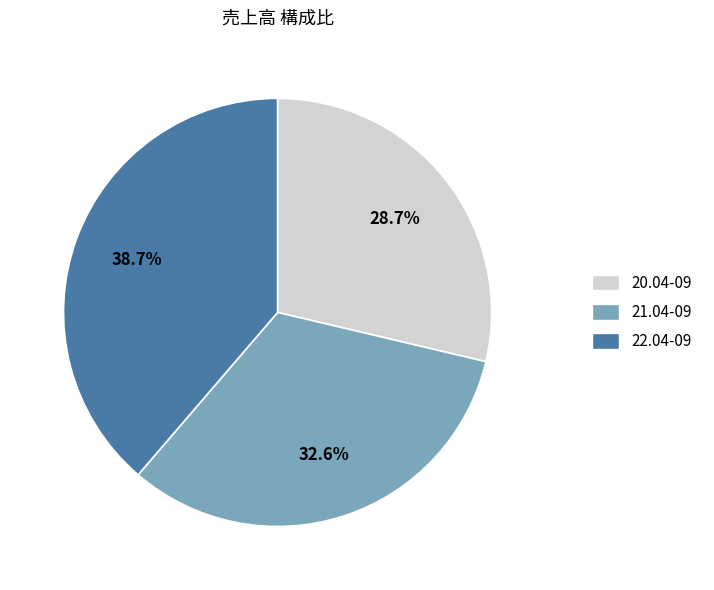

Is it true that 21.04-09 is 40% of the pie?

False